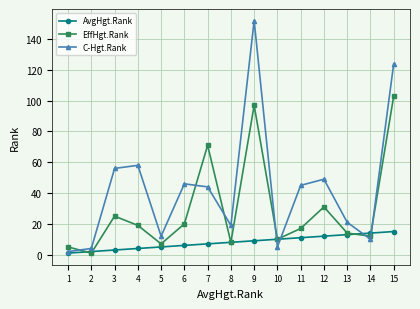

Is it true that AvgHgt.Rank equals 3 at 3?

True